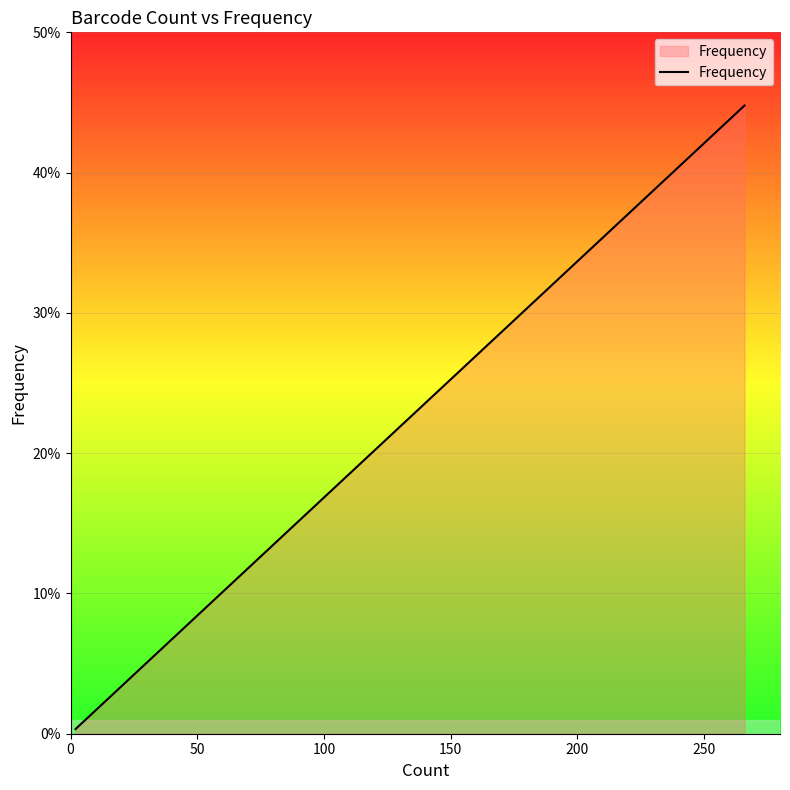

True or false: the data has more than 0 interior local peaks.

False